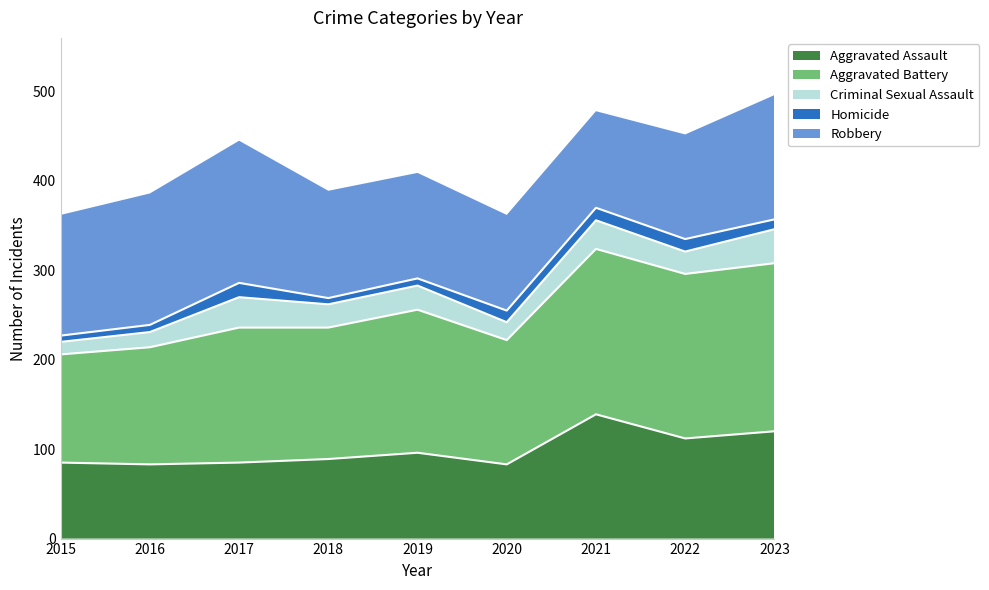

At which label does Criminal Sexual Assault reach its minimum?

2015